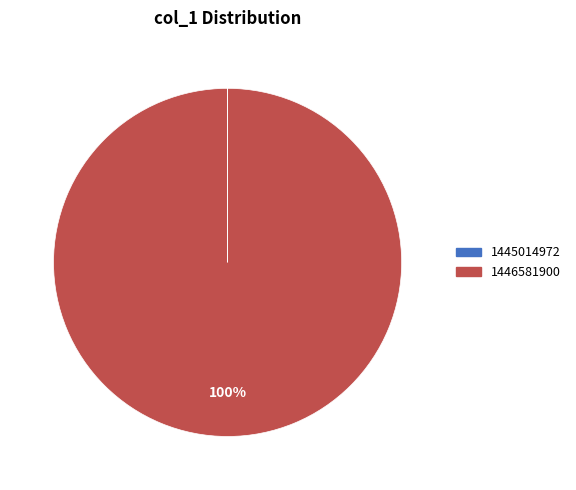

Which slice represents more than half of the pie?

1446581900